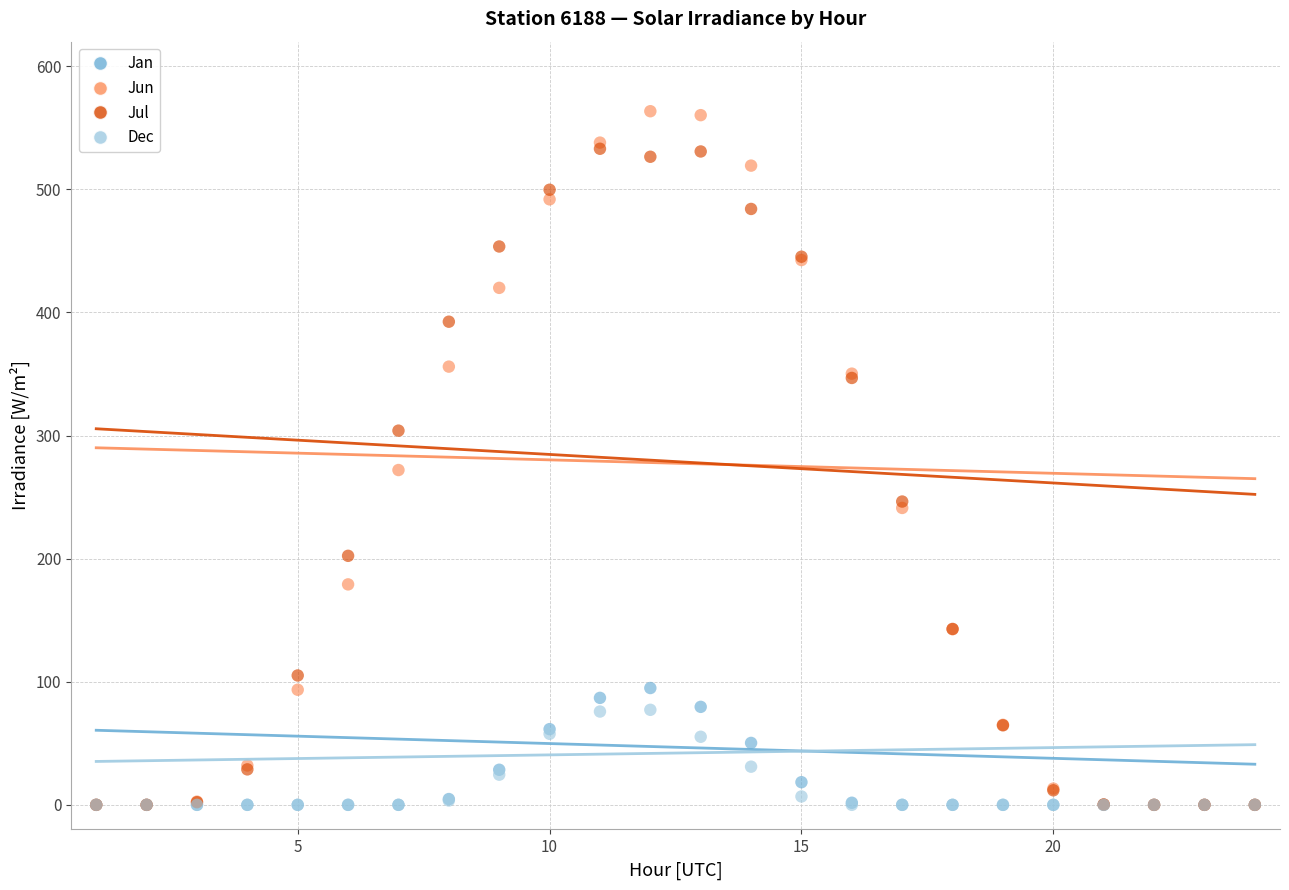

Across all series, what Y value is closest to 281?

272.0